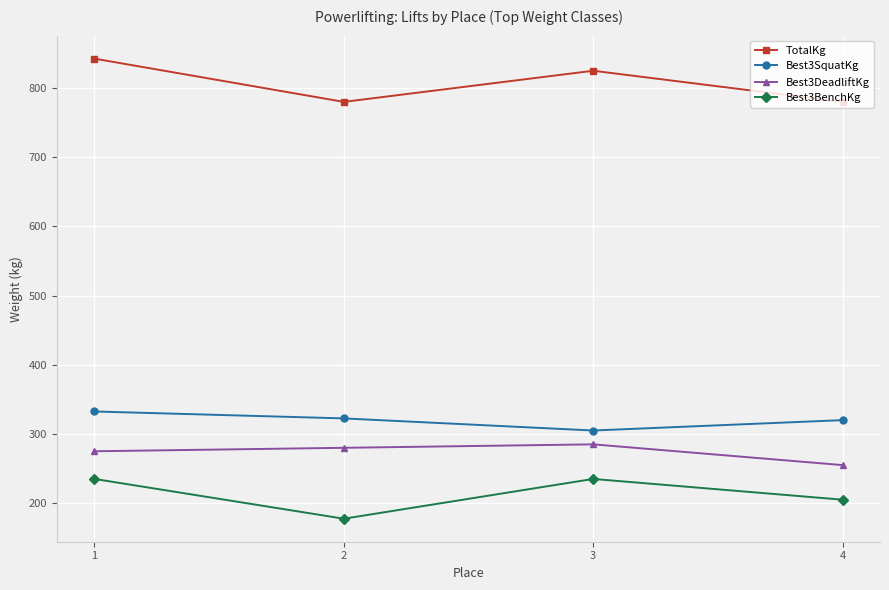

Read the TotalKg value at 4.

780.0